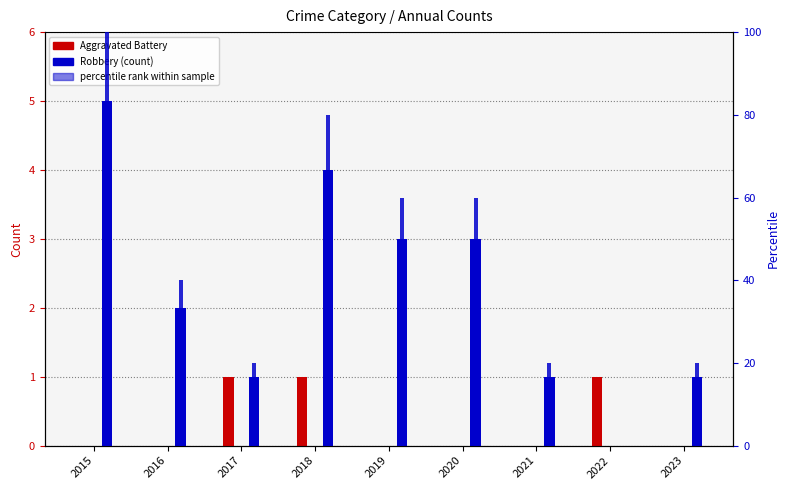

The Aggravated Battery series shows 1 at 2018. True or false?

True